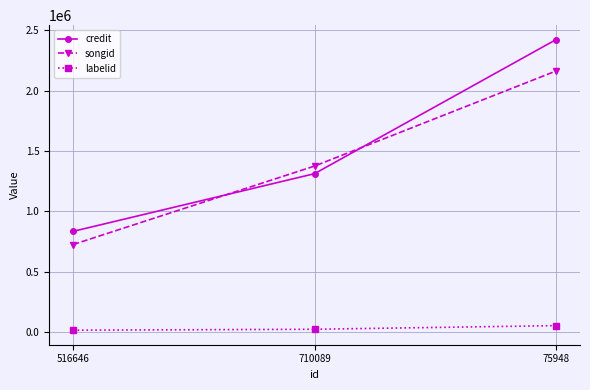

Rank the series at 710089 from lowest to highest value.

labelid, credit, songid